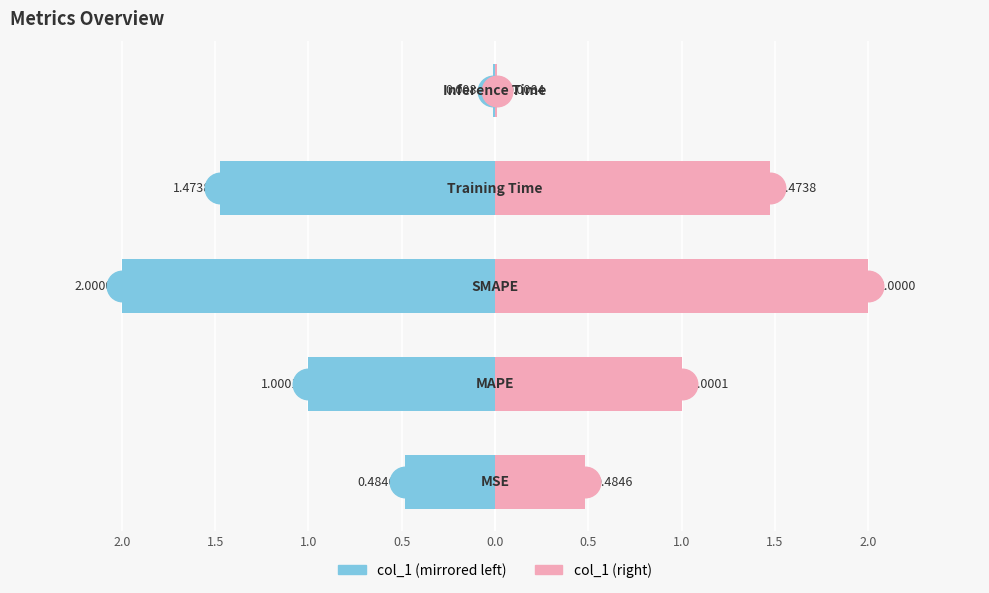

What is the average value of the col_1 (right) series?

1.0